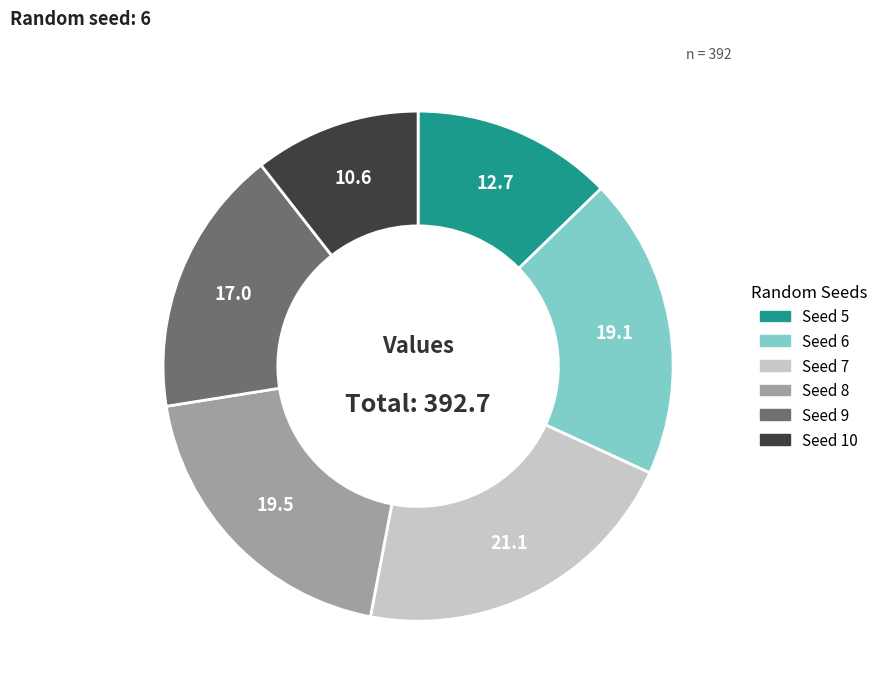

Is there a majority slice in this chart?

No